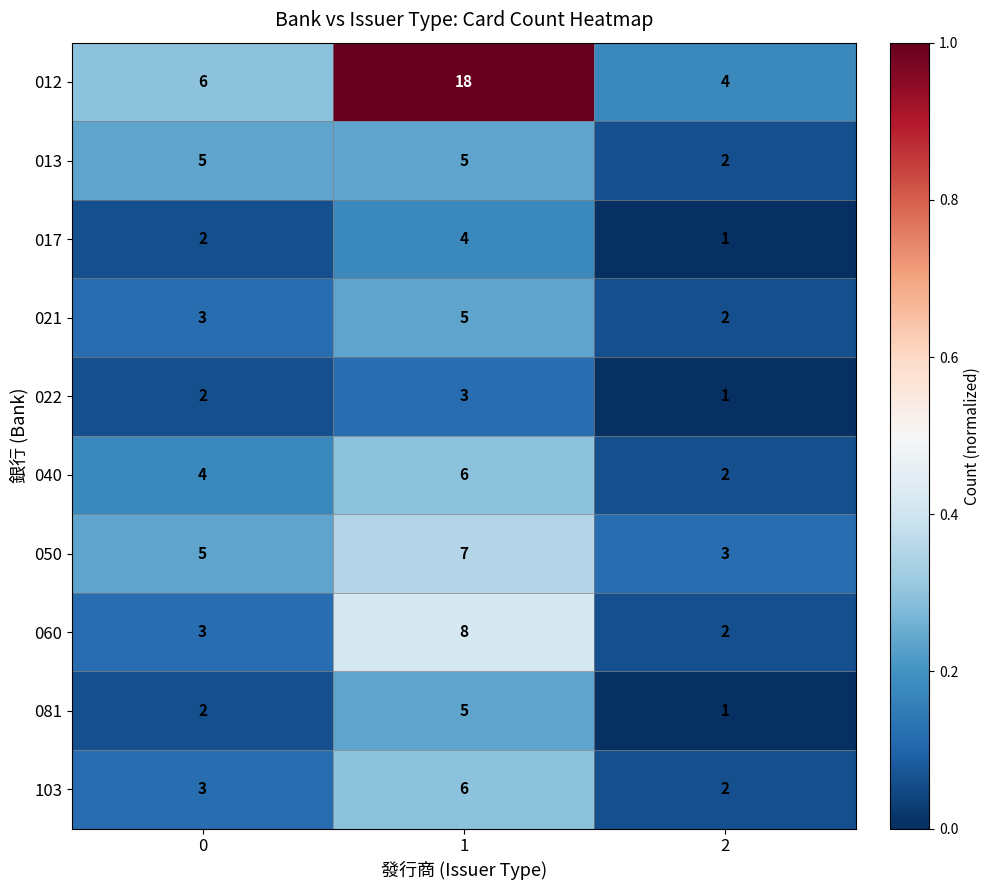

How many distinct data groups are displayed?

10